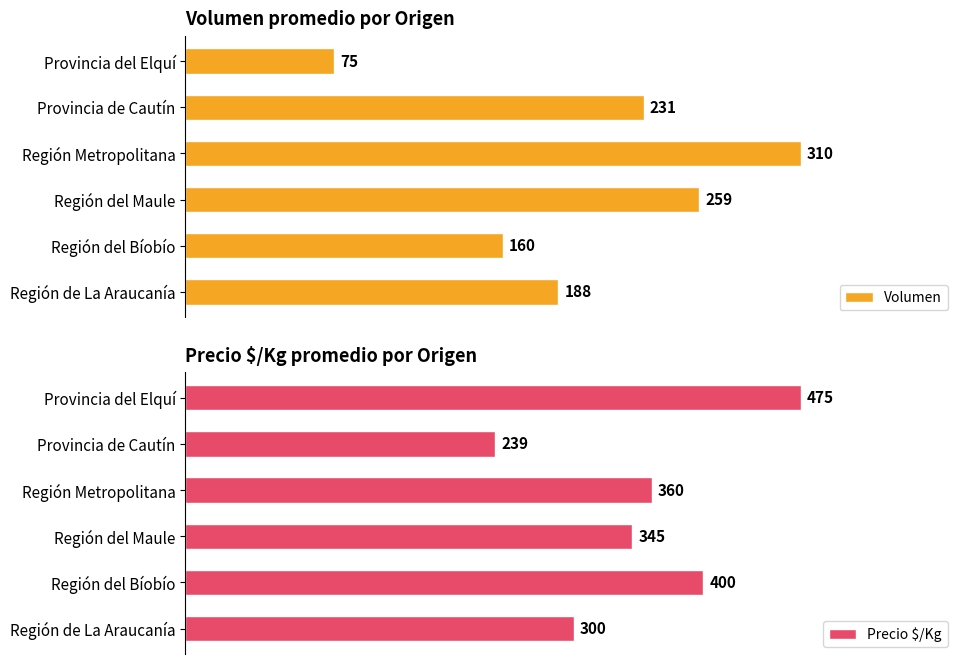

What is the average value of the Volumen series?

204